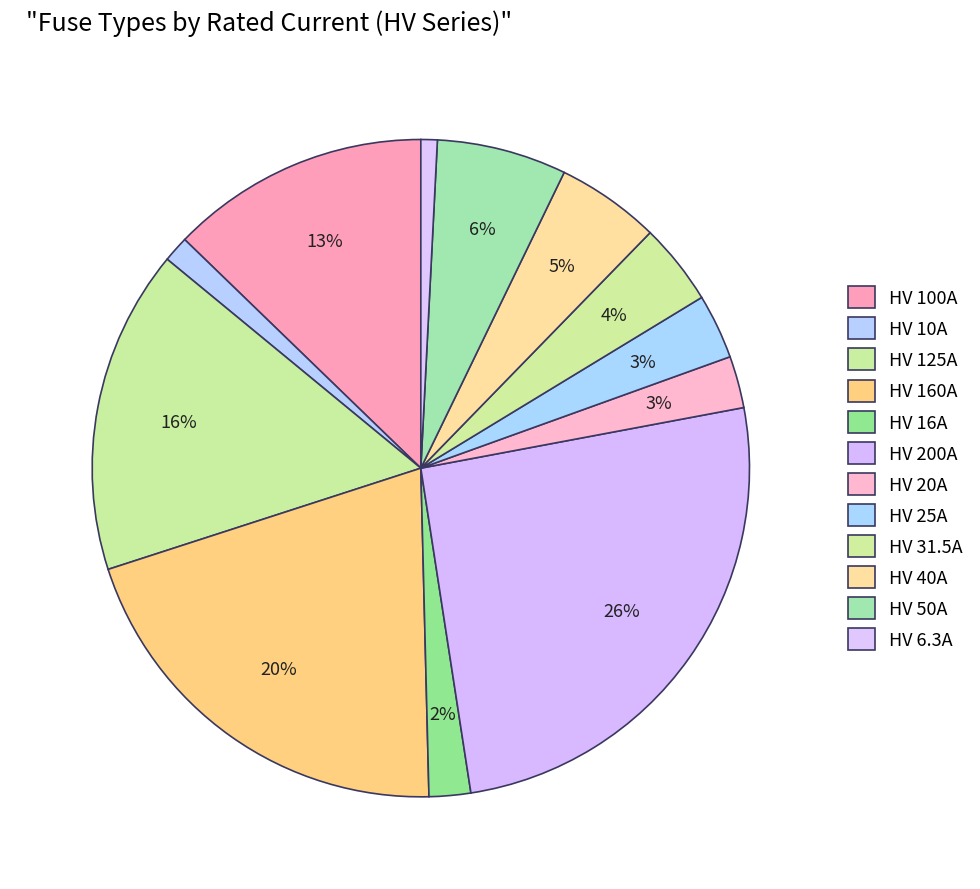

To the nearest percent, what is the average slice percentage?

8%